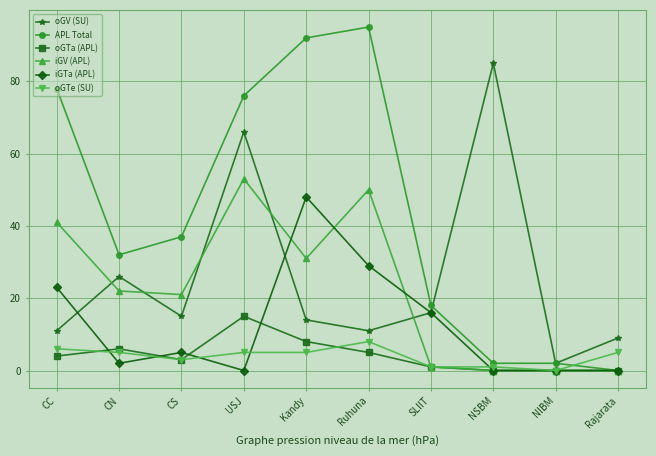

What is the maximum value shown in the chart?

95